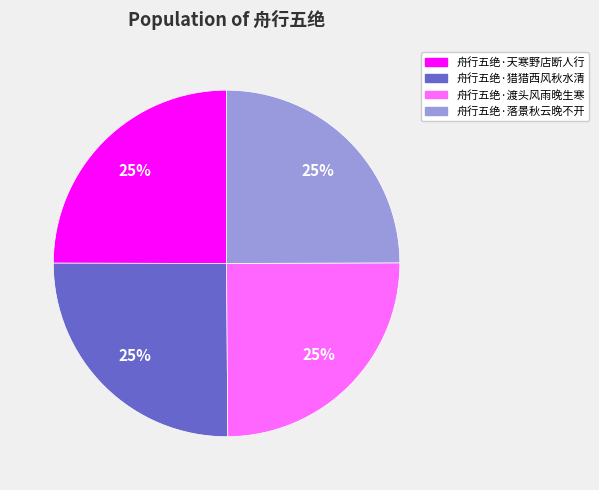

To the nearest percent, what portion does 舟行五绝·落景秋云晚不开 represent?

25%